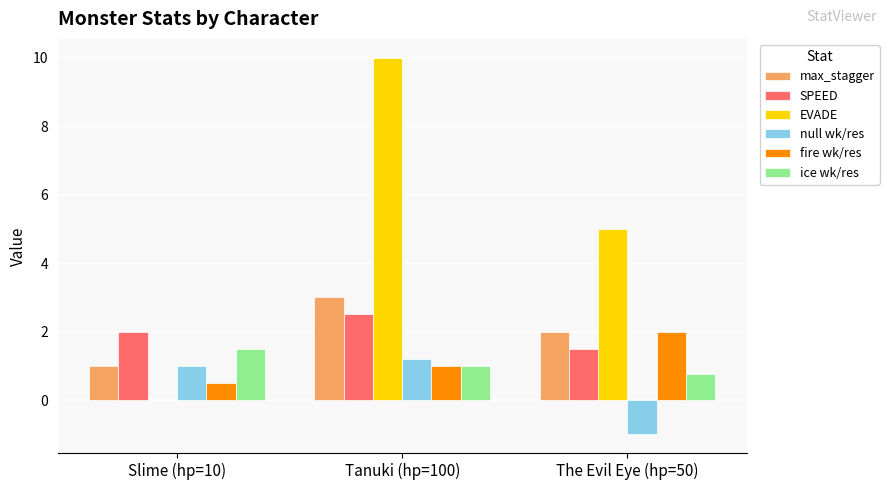

Is the value of EVADE at The Evil Eye (hp=50) greater than the value of null wk/res at Tanuki (hp=100)?

Yes